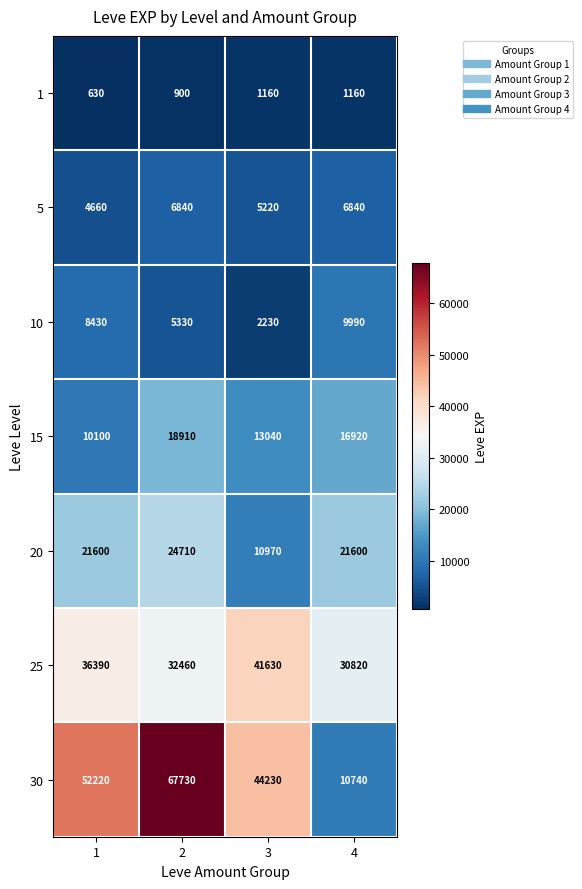

The value of 10 at 1 is 8430. True or false?

True